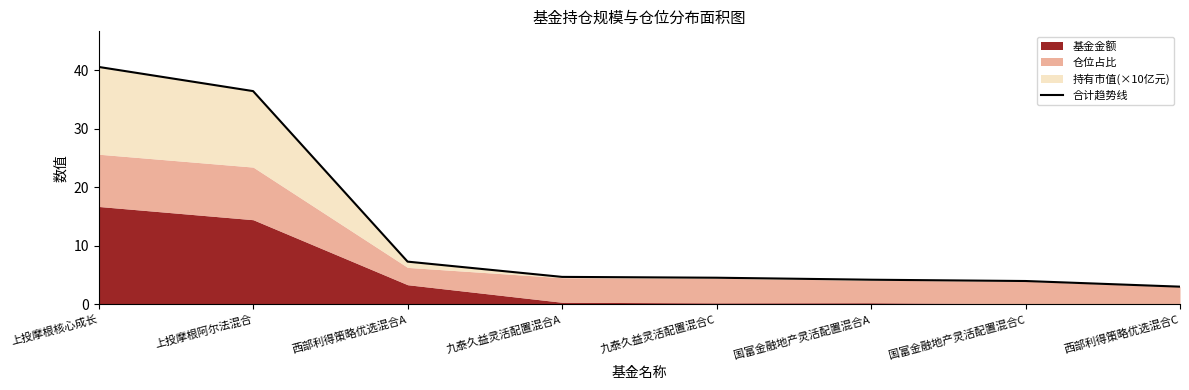

What position from the left is 上投摩根阿尔法混合?

2